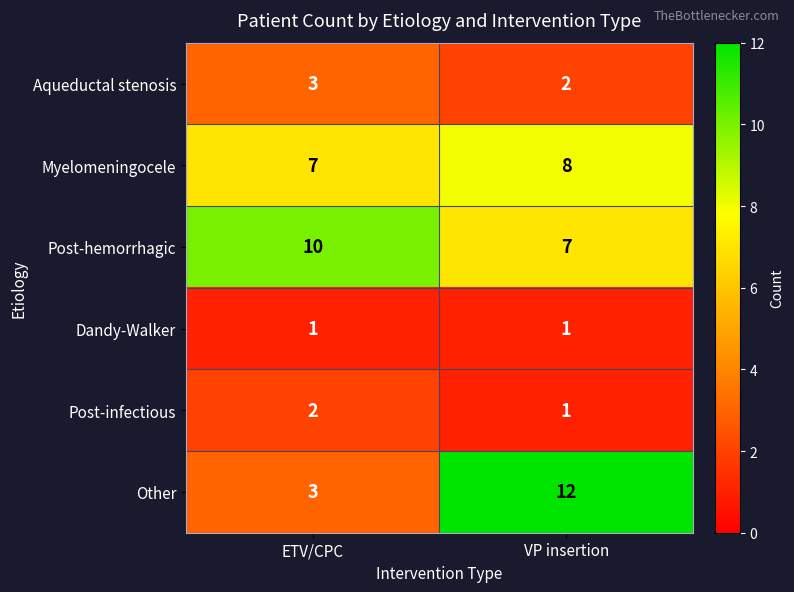

Where is Post-infectious nearest to the value 1?

VP insertion